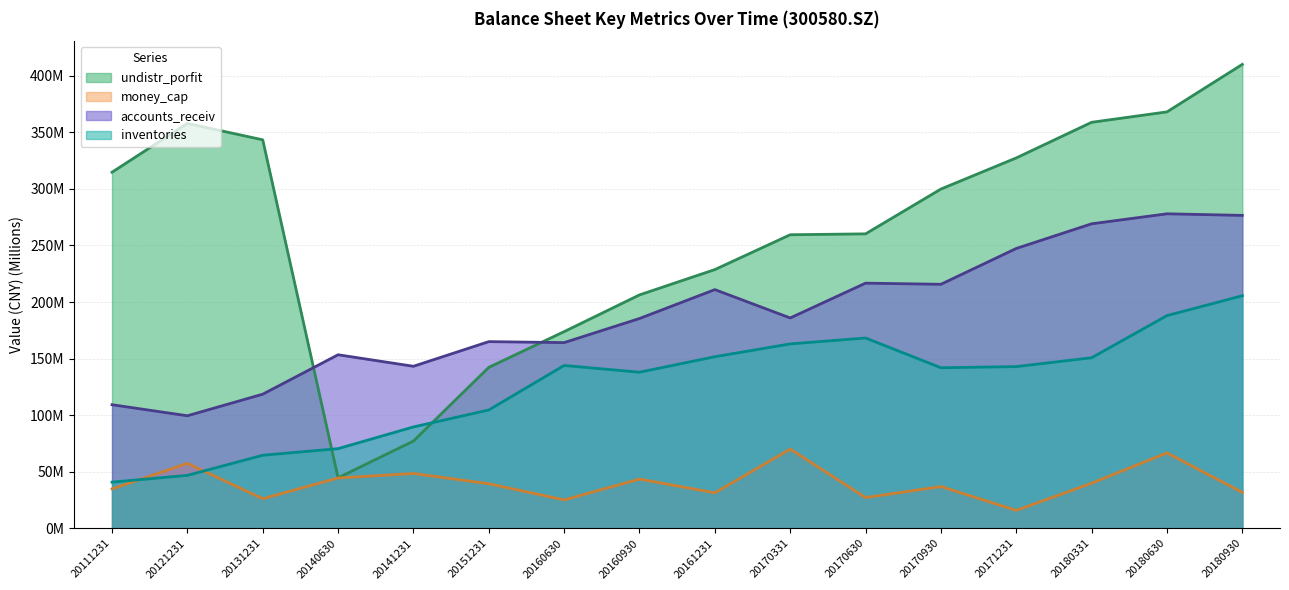

Which series has the largest total across all categories?

undistr_porfit (line)